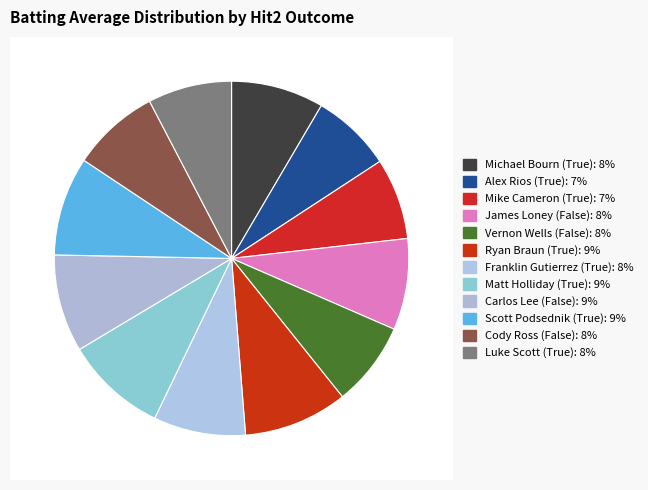

How many segments does this pie chart have?

12